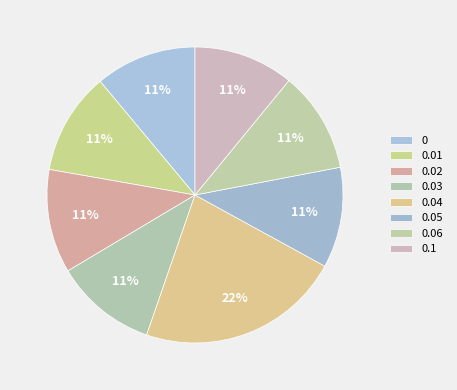

Which slice is the largest?

0.04